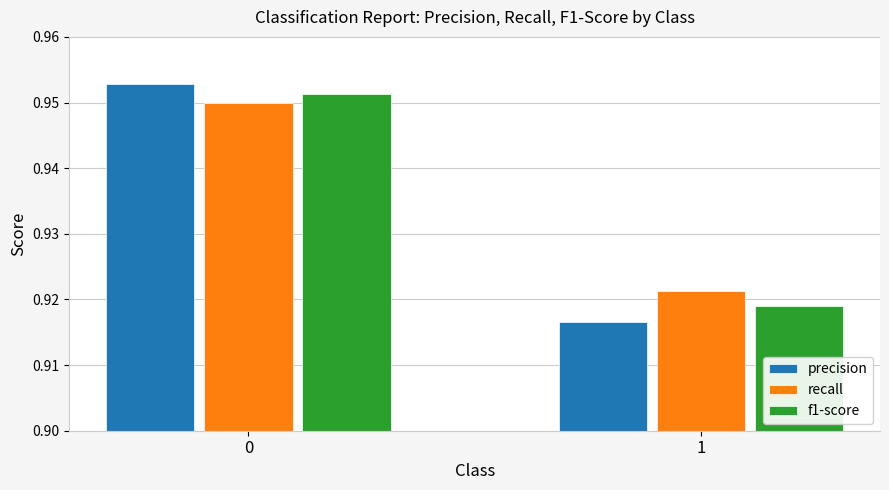

The value of f1-score at 1 is 0.5. True or false?

False